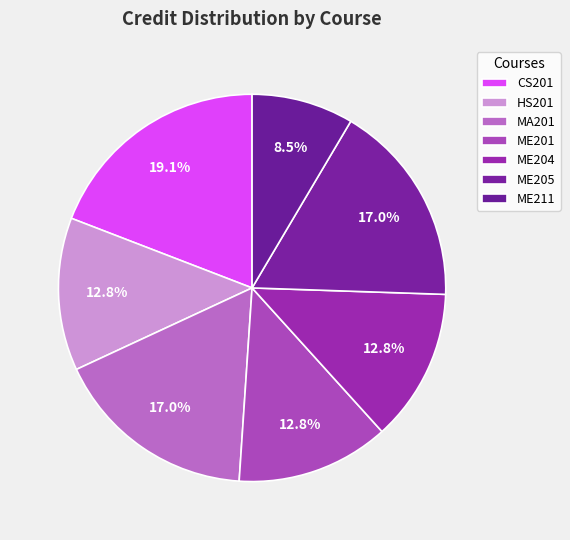

How many slices are in this pie chart?

7